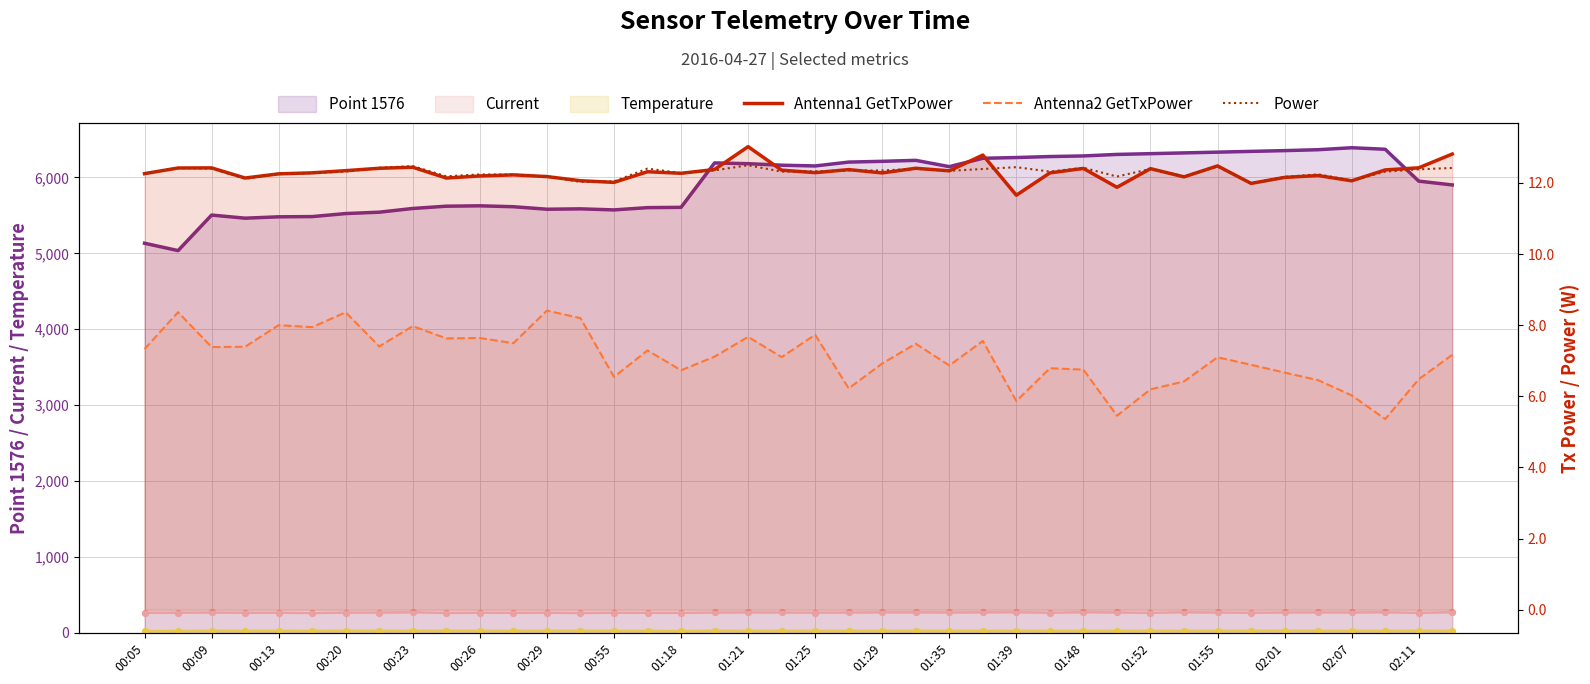

Which series has the largest total across all categories?

Point 1576